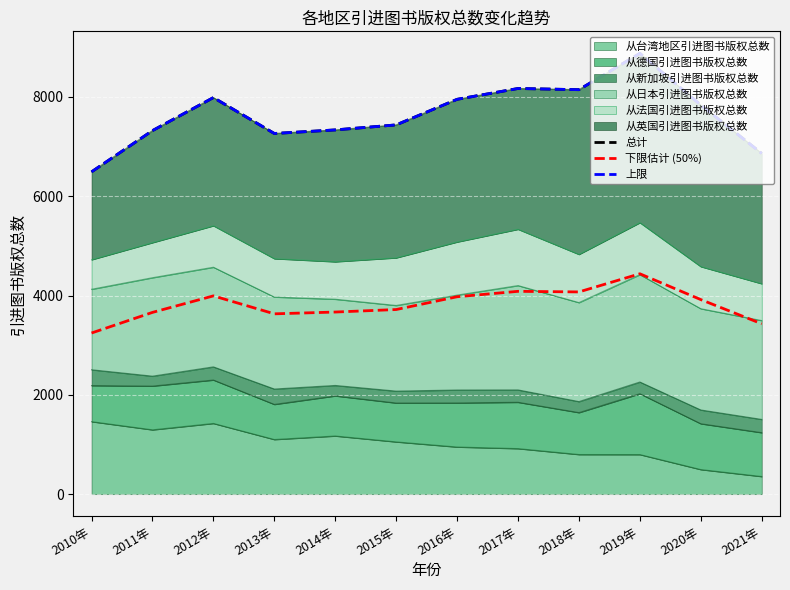

Reading right to left, what are all the values shown in this chart?

总计: 6861.0	7835.0	8875.0	8144.0	8168.0	7950.0	7435.0	7334.0	7262.0	7985.0	7320.0	6490.0
下限估计 (50%): 3430.5	3917.5	4437.5	4072.0	4084.0	3975.0	3717.5	3667.0	3631.0	3992.5	3660.0	3245.0
上限: 6861.0	7835.0	8875.0	8144.0	8168.0	7950.0	7435.0	7334.0	7262.0	7985.0	7320.0	6490.0